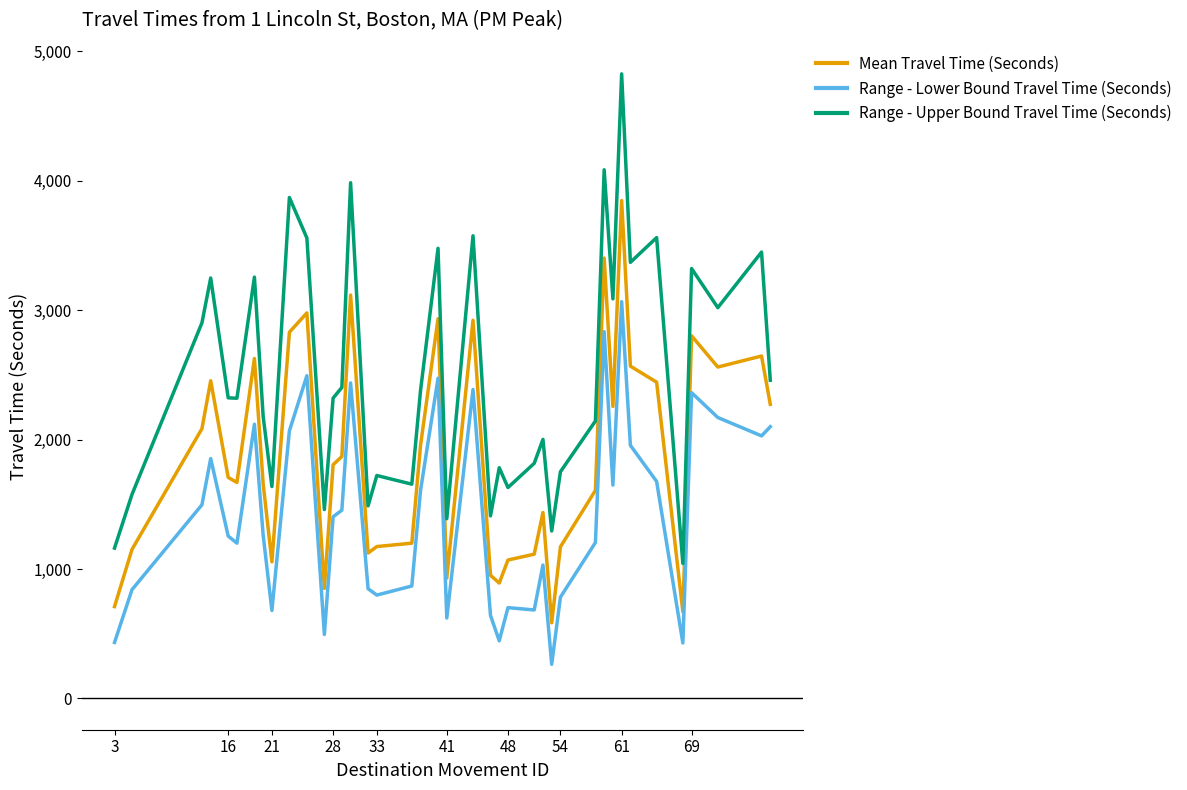

Which series has the largest total across all categories?

Range - Upper Bound Travel Time (Seconds)